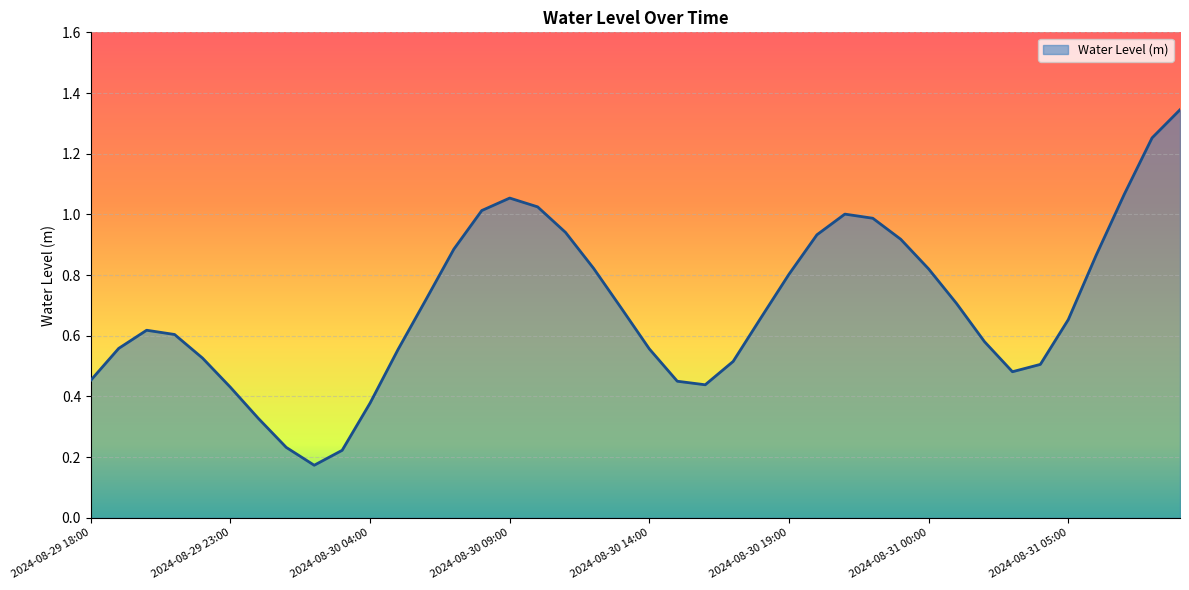

What is the difference between the maximum and minimum values?

1.2